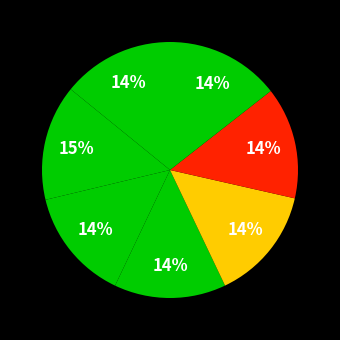

How many slices are in this pie chart?

7